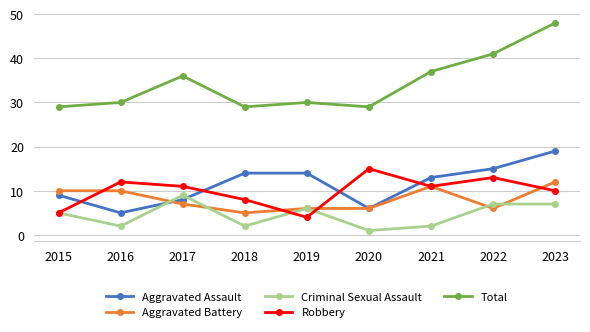

How many interior local peaks does the Total series have?

2